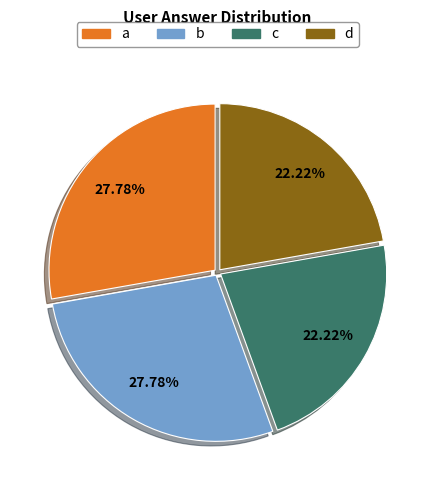

Is there a majority slice in this chart?

No